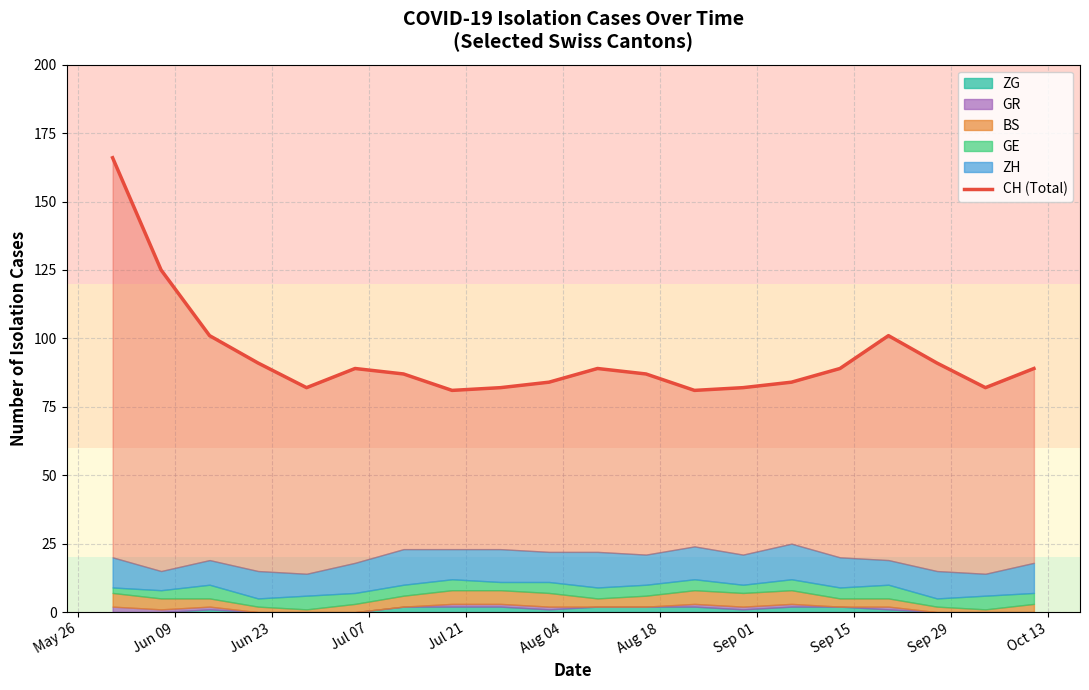

How many points are lower than both their immediate neighbors (excluding endpoints)?

4